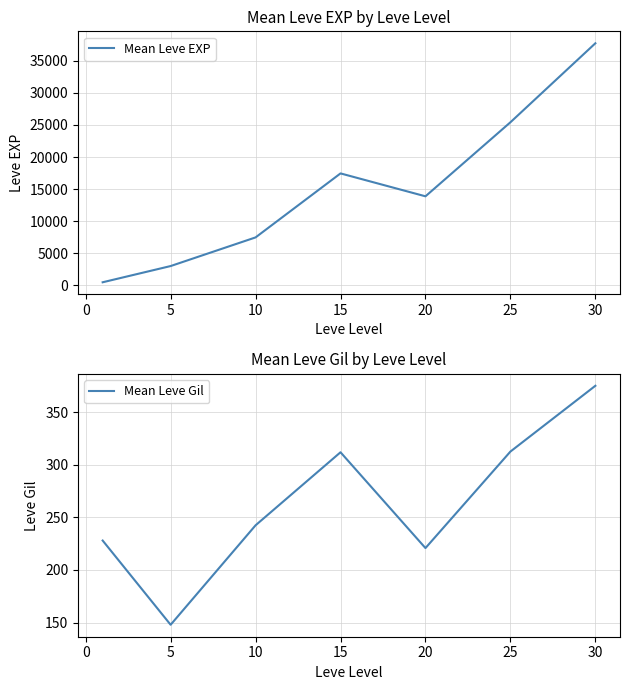

Does the chart have visible grid lines?

Yes